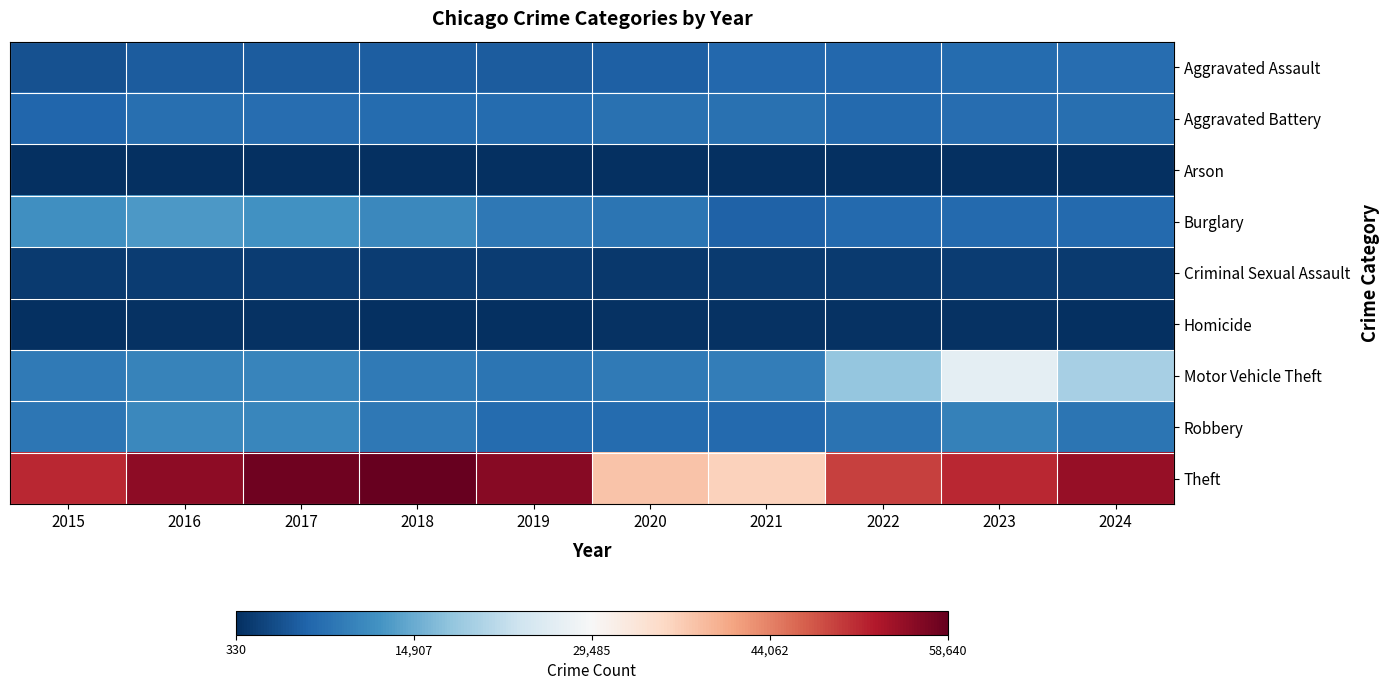

Between 2020 and 2023, which series saw the biggest shift?

Motor Vehicle Theft